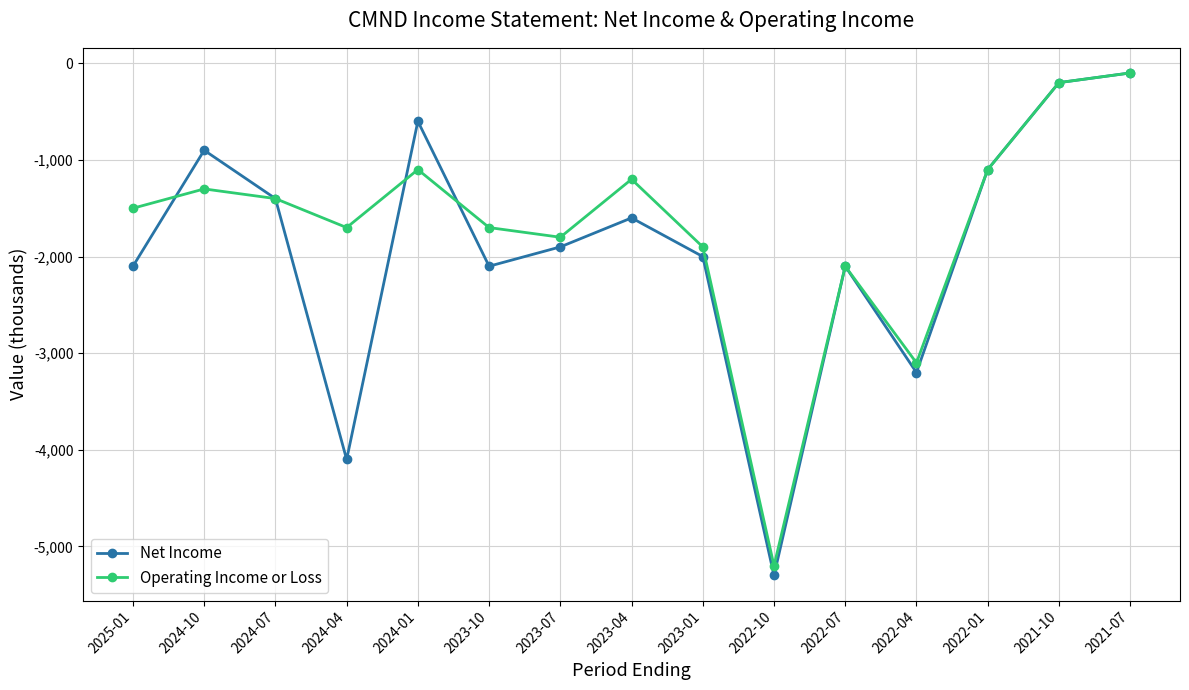

What is the minimum value for Net Income?

-5300